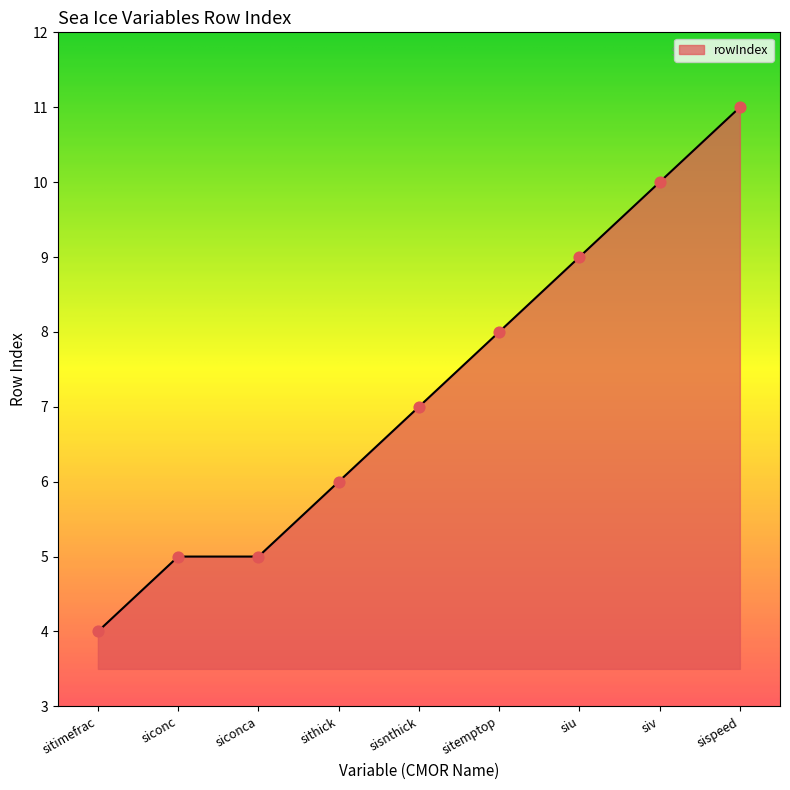

What is the change in value from sithick to sitemptop?

+2